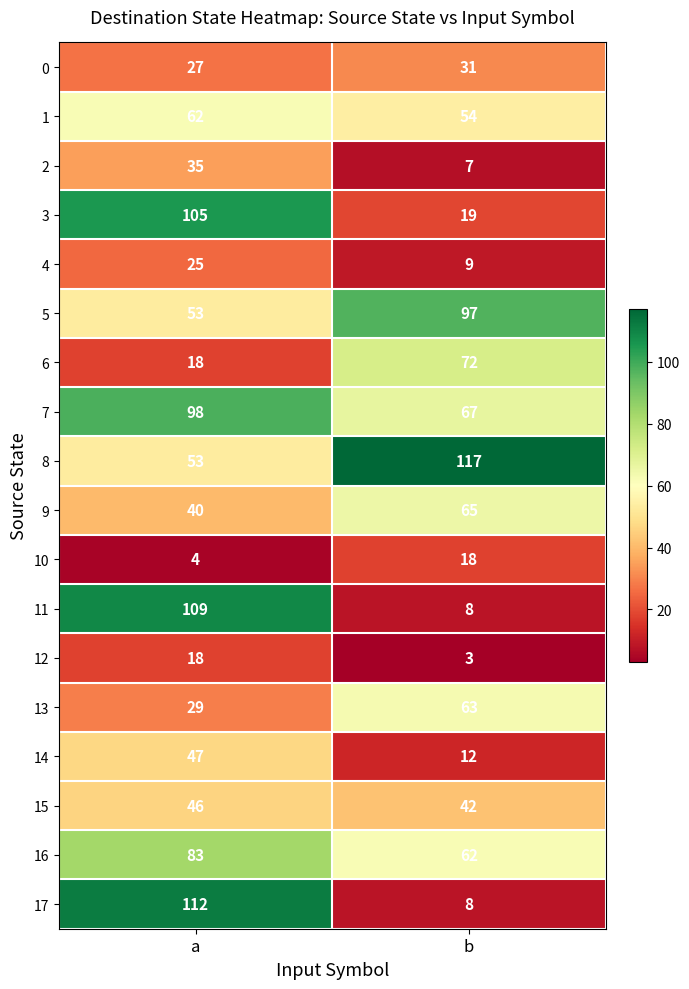

True or false: 11 has a value of 14 at b.

False